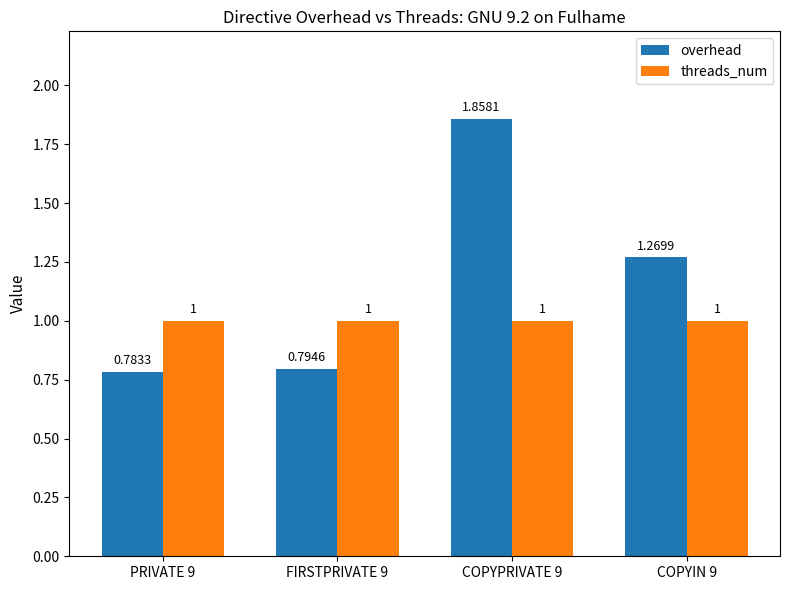

At how many categories does at least one series exceed 0?

4